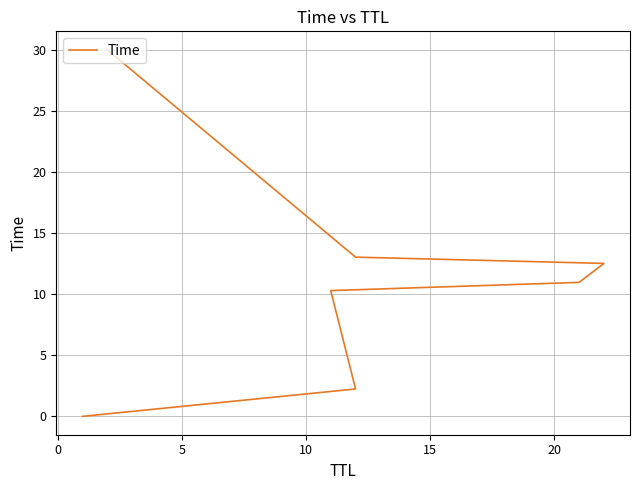

How many lines are shown in the chart?

1